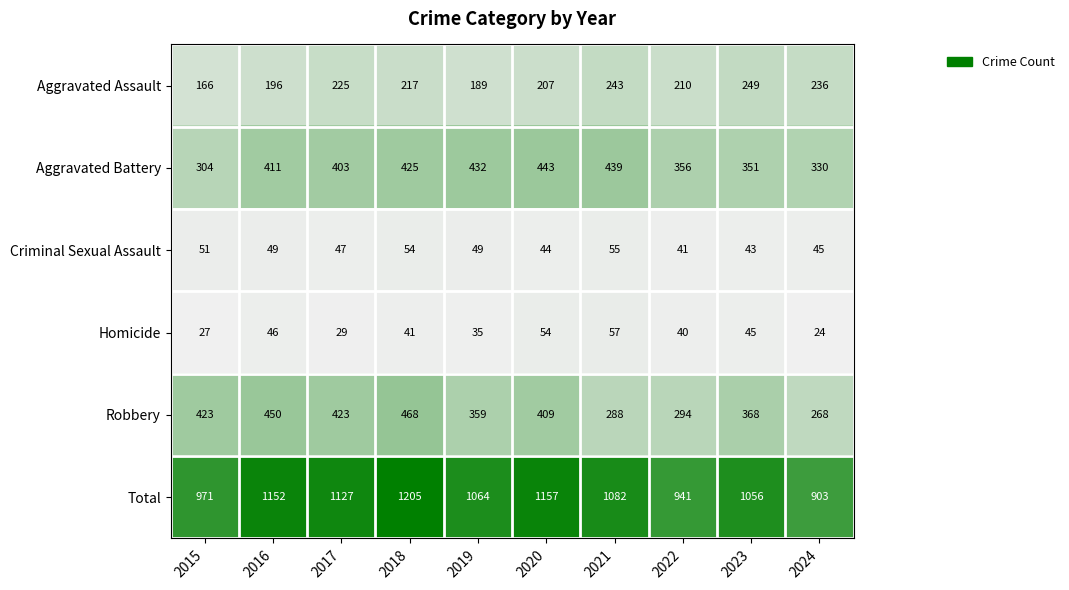

Rank the series at 2021 from lowest to highest value.

Criminal Sexual Assault, Homicide, Aggravated Assault, Robbery, Aggravated Battery, Total